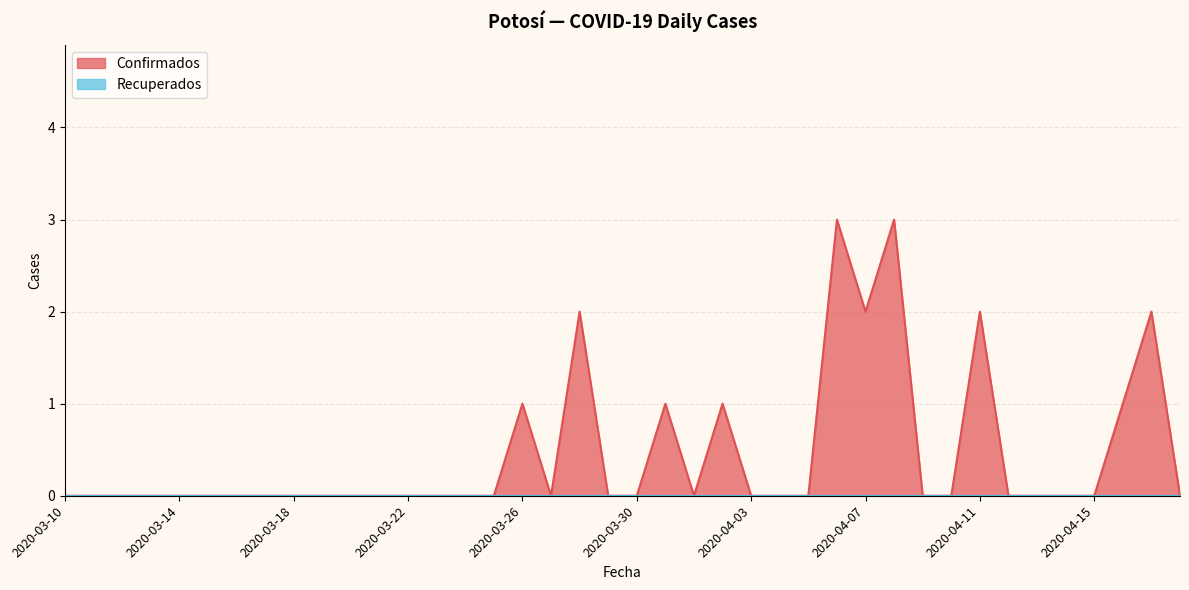

True or false: the data shows -1 at 2020-04-09.

False